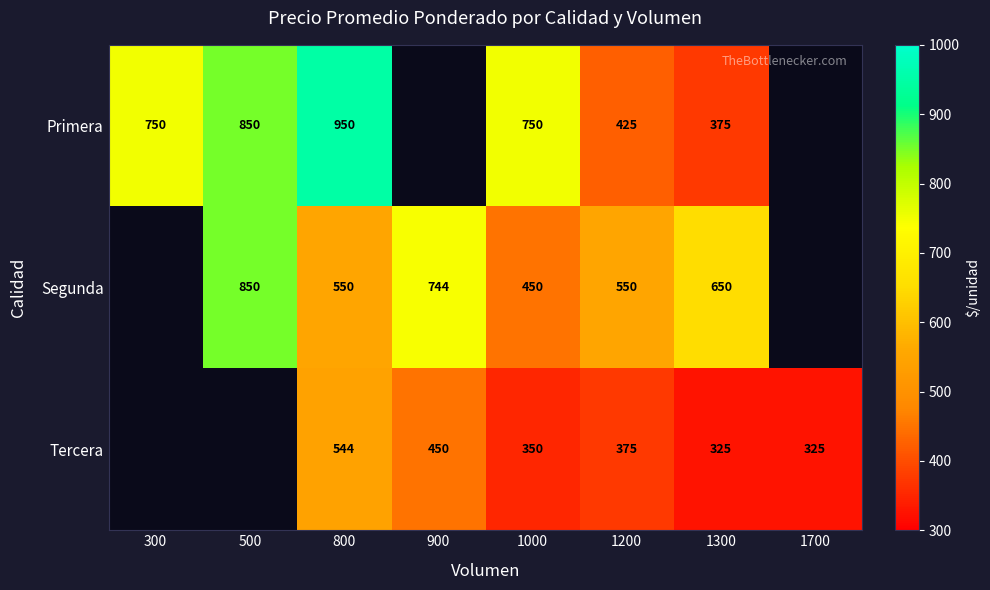

What is the difference between the Segunda values at 1300 and 1200?

100